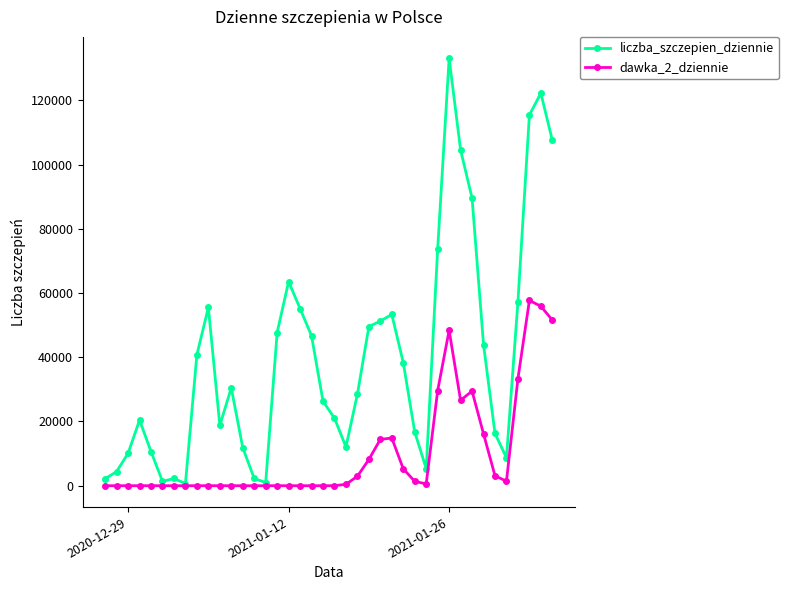

Does the chart have visible grid lines?

No